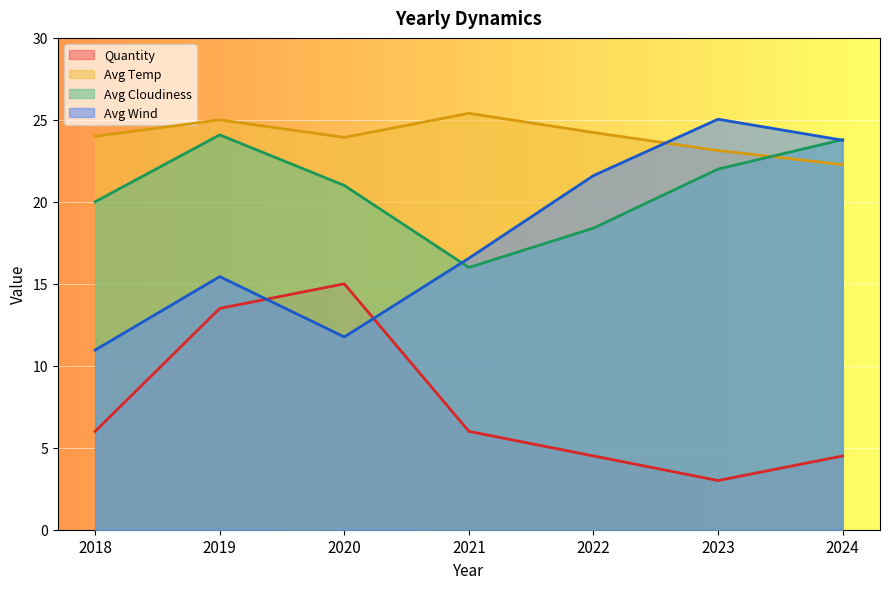

Read the Avg Temp value at 2021.

25.4